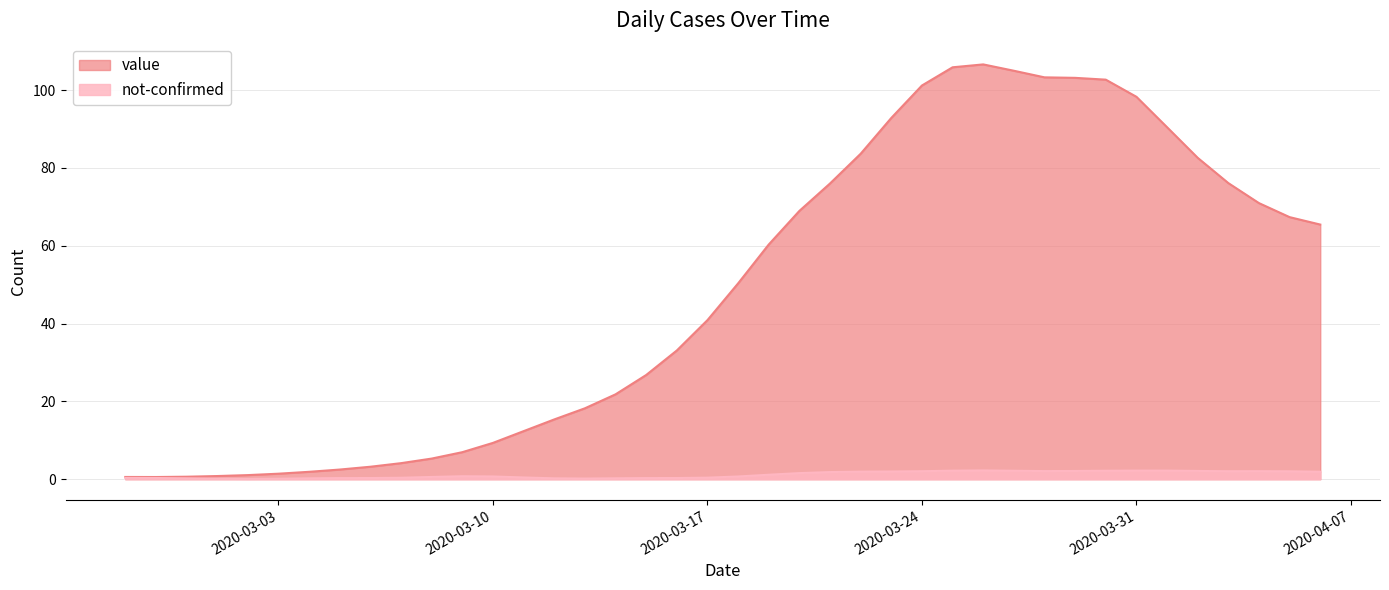

Rank the categories by value from lowest to highest.

2020-02-28, 2020-02-27, 2020-02-29, 2020-03-01, 2020-03-02, 2020-03-03, 2020-03-04, 2020-03-05, 2020-03-06, 2020-03-07, 2020-03-08, 2020-03-09, 2020-03-10, 2020-03-11, 2020-03-12, 2020-03-13, 2020-03-14, 2020-03-15, 2020-03-16, 2020-03-17, 2020-03-18, 2020-03-19, 2020-04-06, 2020-04-05, 2020-03-20, 2020-04-04, 2020-03-21, 2020-04-03, 2020-04-02, 2020-03-22, 2020-04-01, 2020-03-23, 2020-03-31, 2020-03-24, 2020-03-30, 2020-03-29, 2020-03-28, 2020-03-27, 2020-03-25, 2020-03-26